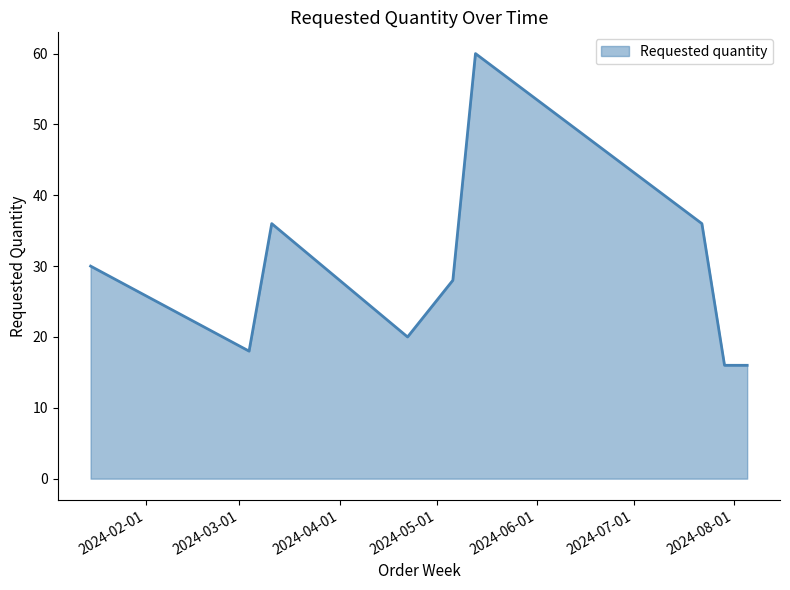

What is the maximum value shown in the chart?

60